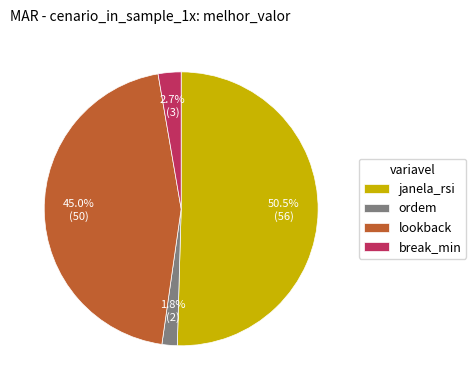

How many segments does this pie chart have?

4